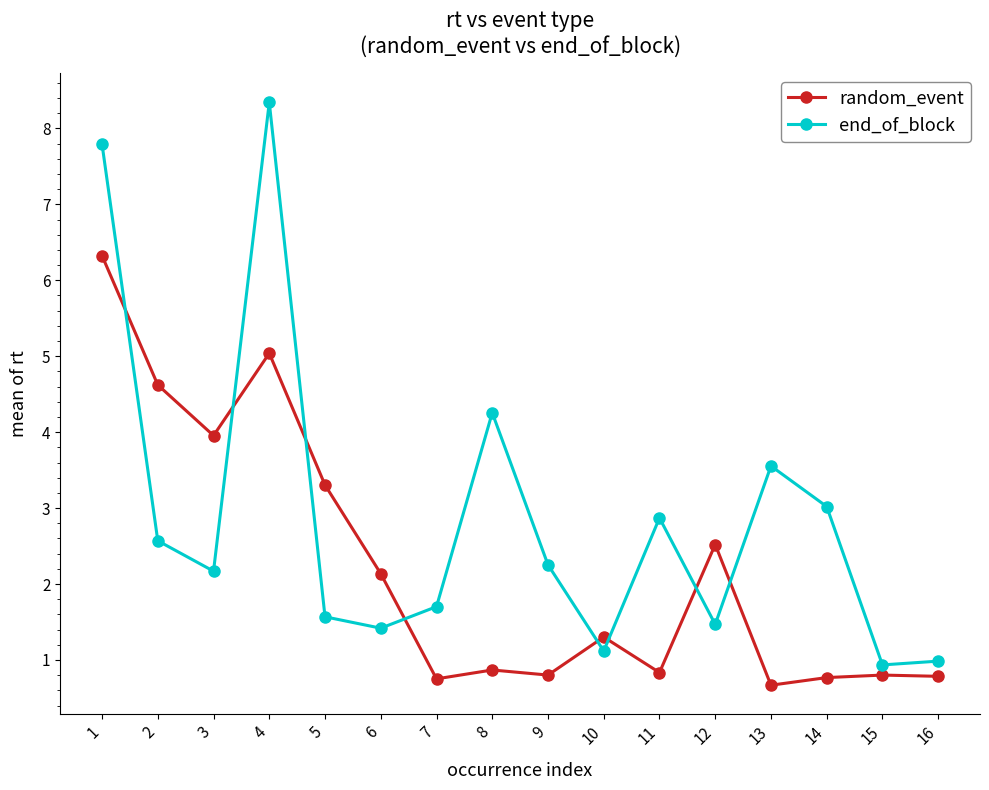

What is the value of the end_of_block point at the 4th from the left?

8.3